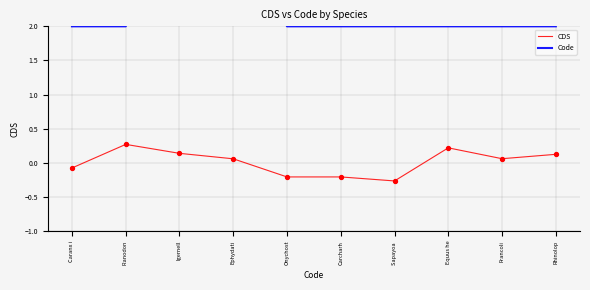

What are all the series names shown in the legend?

CDS, Code